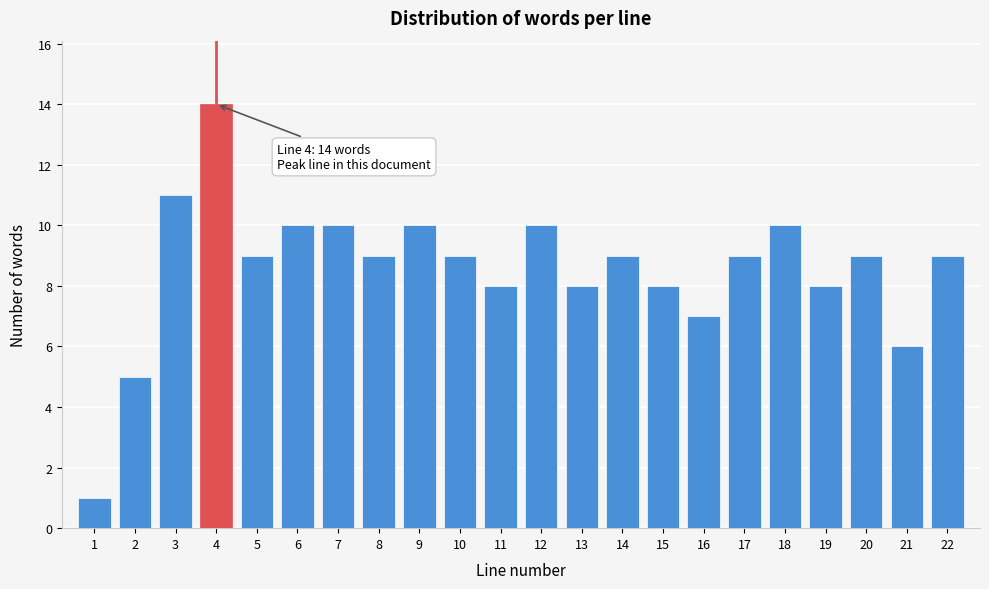

Reading left to right, transcribe all the data shown in this chart.

1=1	2=5	3=11	4=14	5=9	6=10	7=10	8=9	9=10	10=9	11=8	12=10	13=8	14=9	15=8	16=7	17=9	18=10	19=8	20=9	21=6	22=9